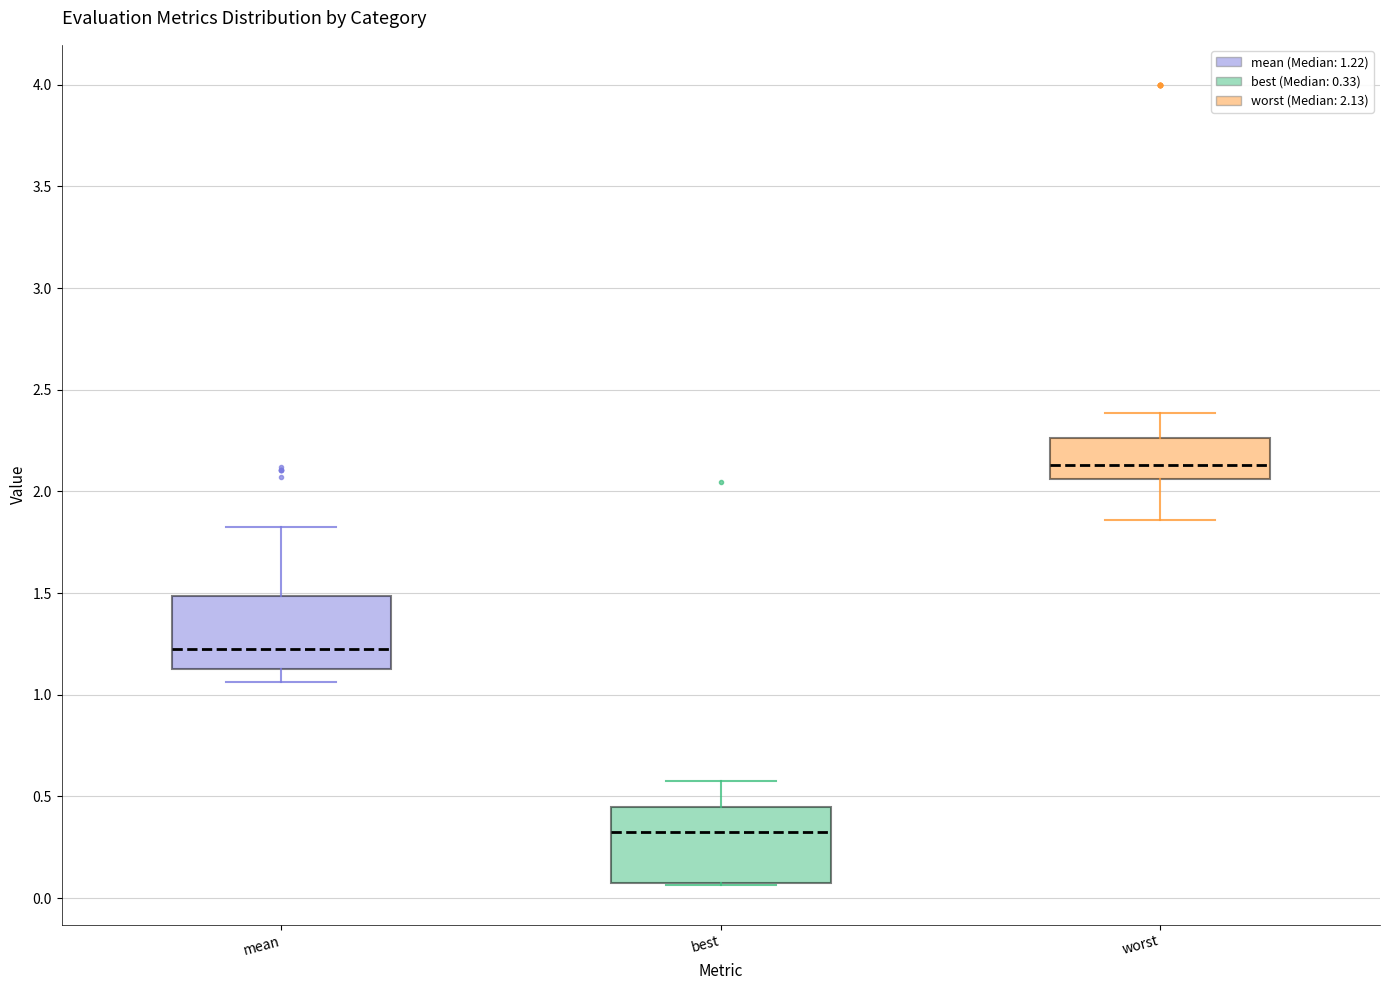

Which box's median line is the lowest?

best